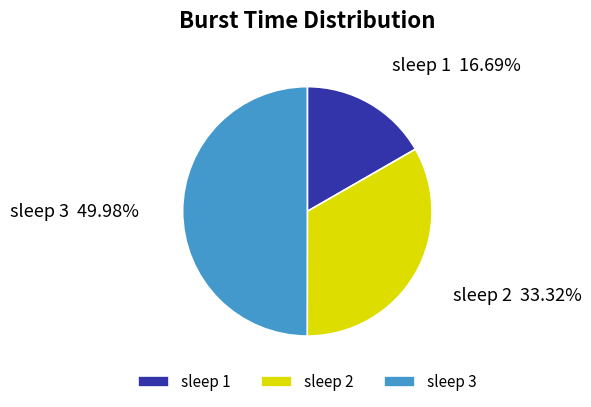

Is it true that sleep 3 is 50% of the pie?

True